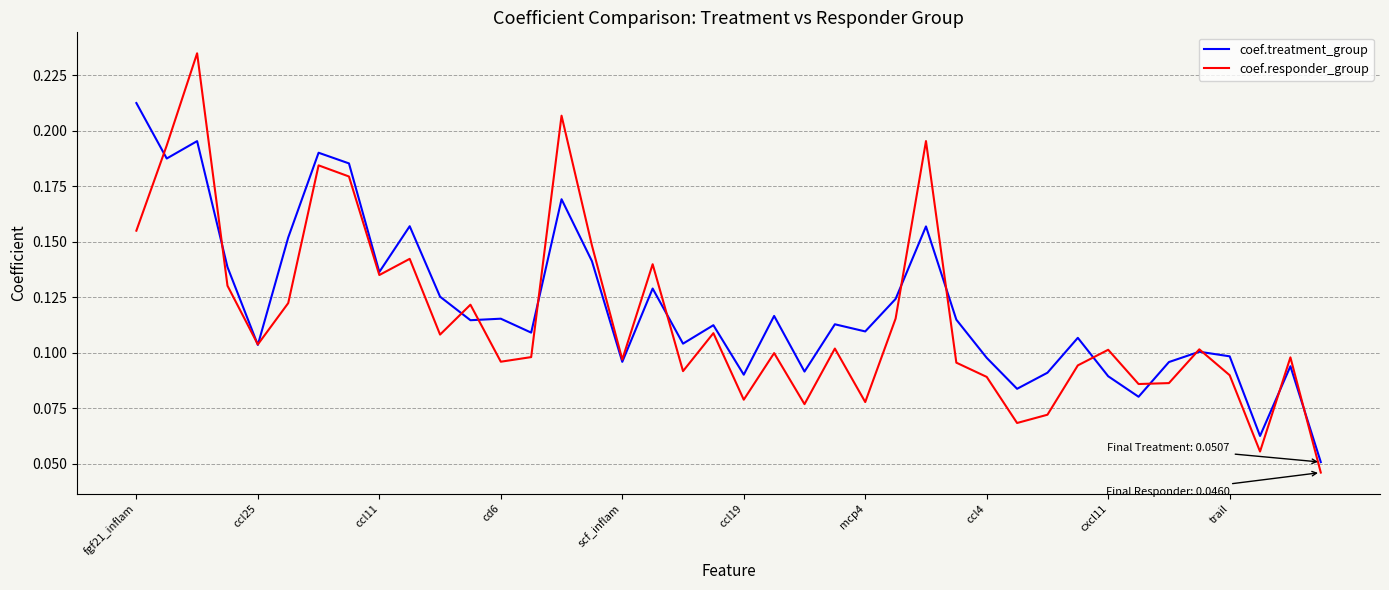

True or false: coef.treatment_group and coef.responder_group cross at least once.

True